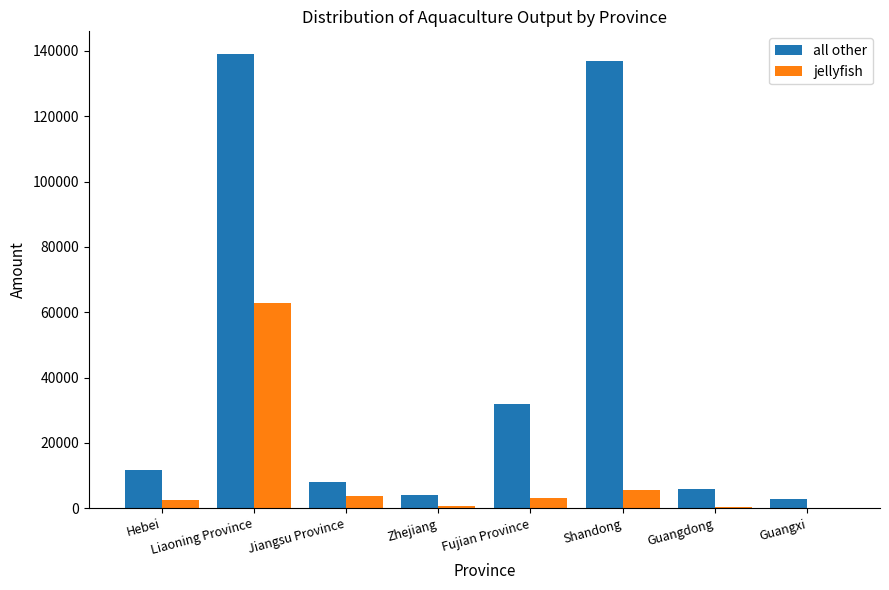

Between Zhejiang and Shandong, which series saw the biggest shift?

all other